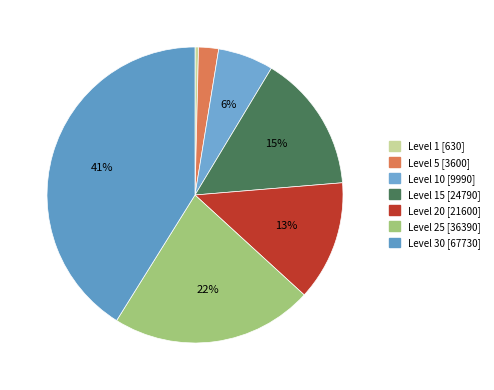

How many slices are in this pie chart?

7